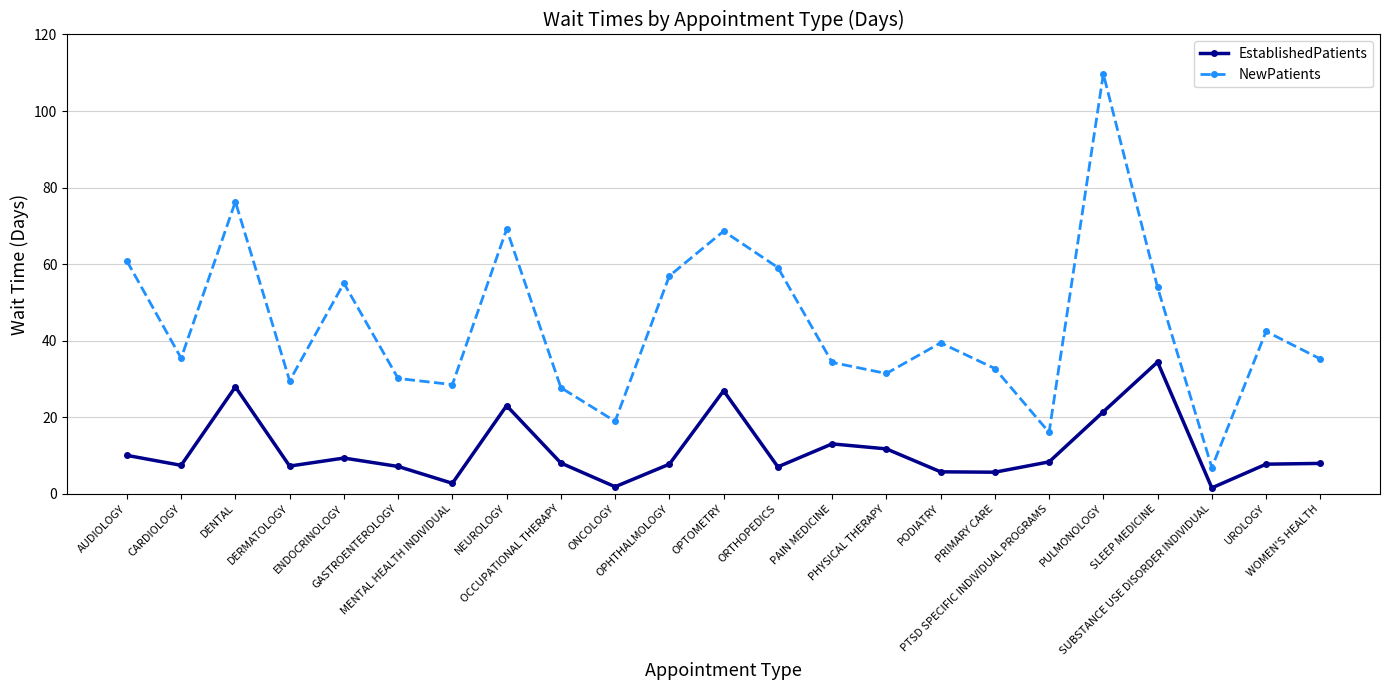

In NewPatients, how many points are higher than both neighbors (excluding endpoints)?

7